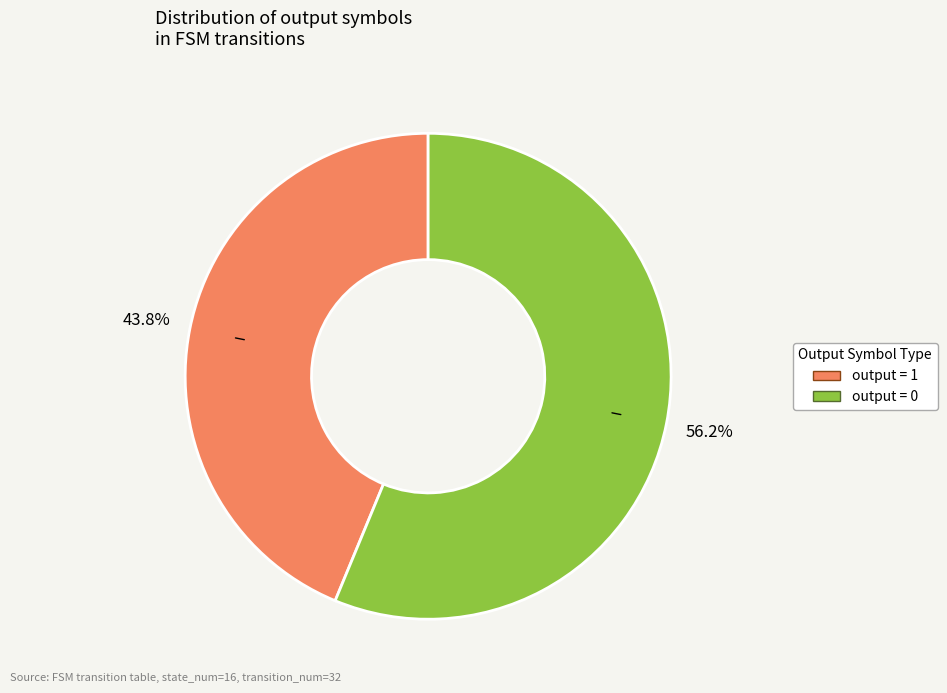

Which has a higher value, output = 0 or output = 1?

output = 0